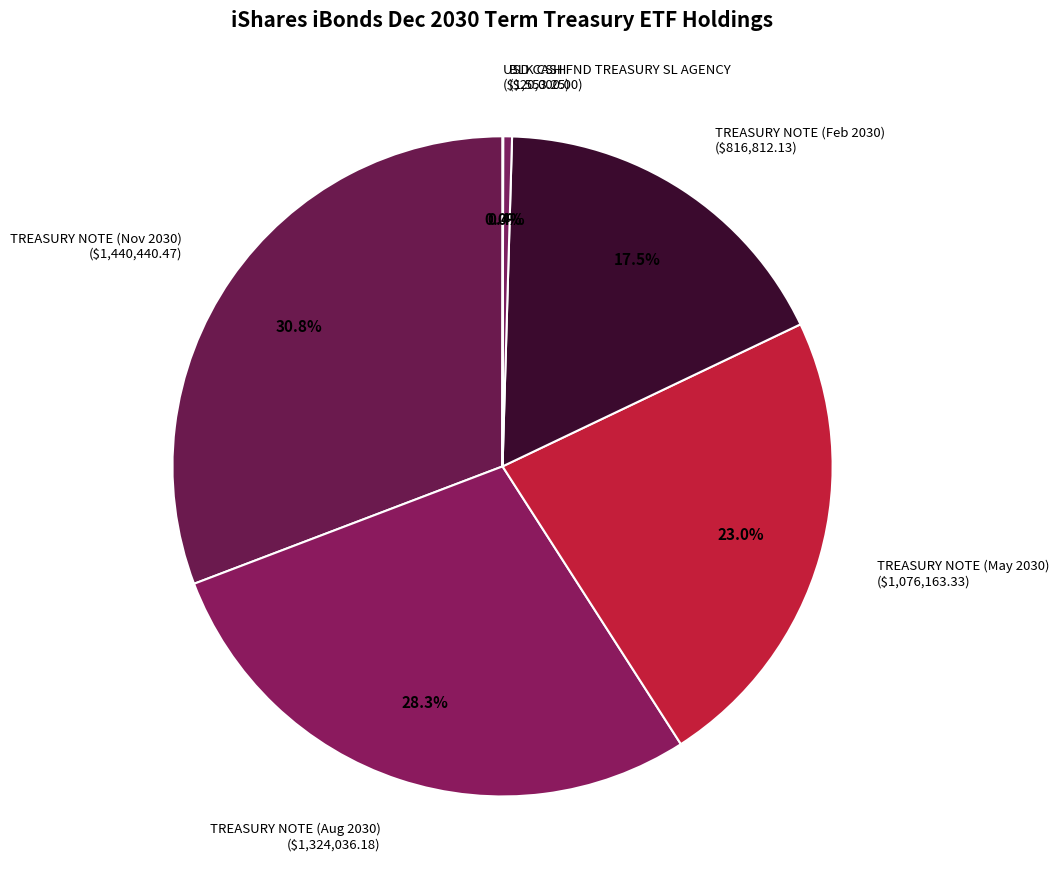

Is there a majority slice in this chart?

No